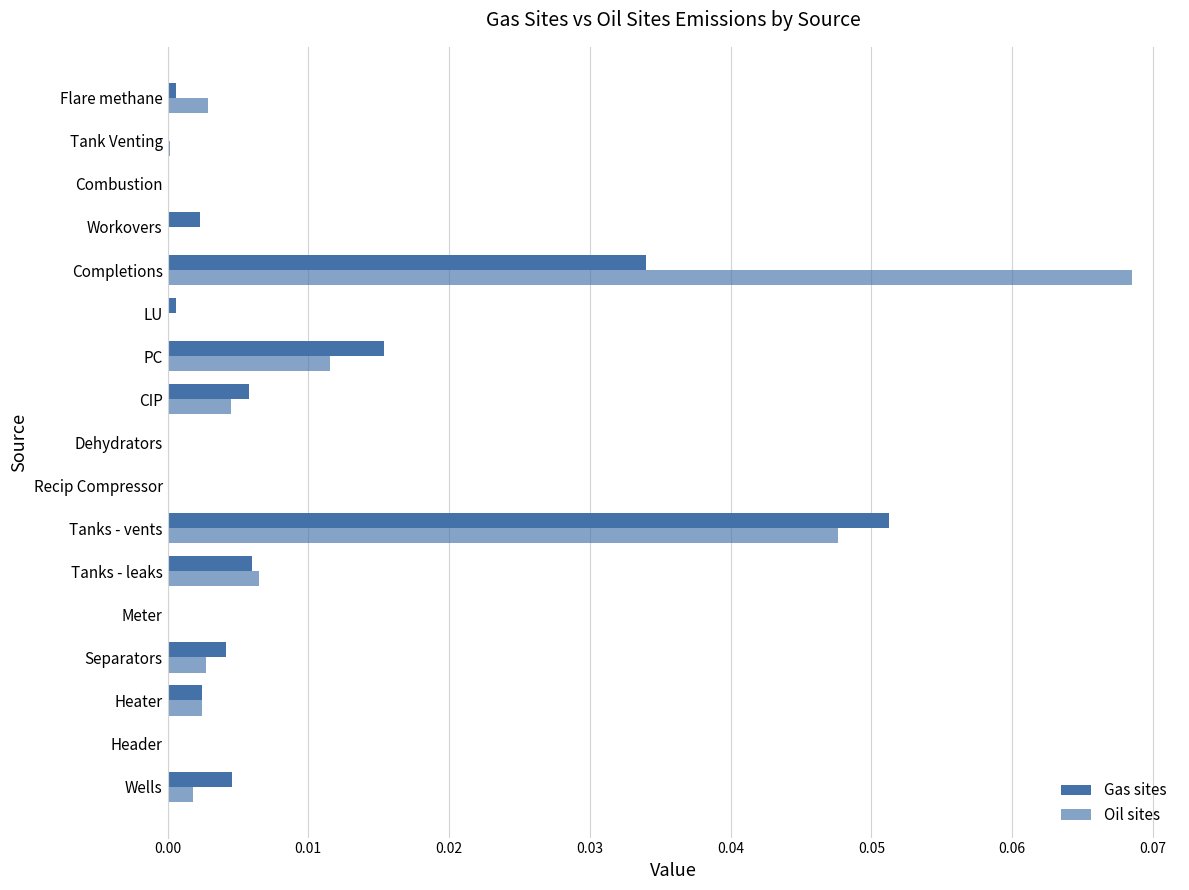

Count the number of categories in the chart.

17